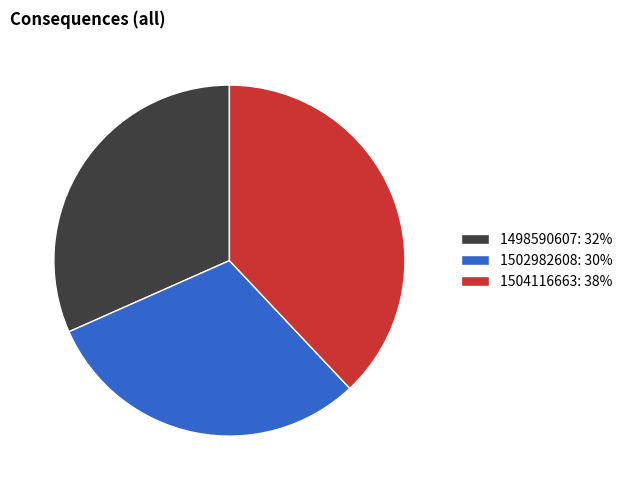

Which slice is the largest?

1504116663